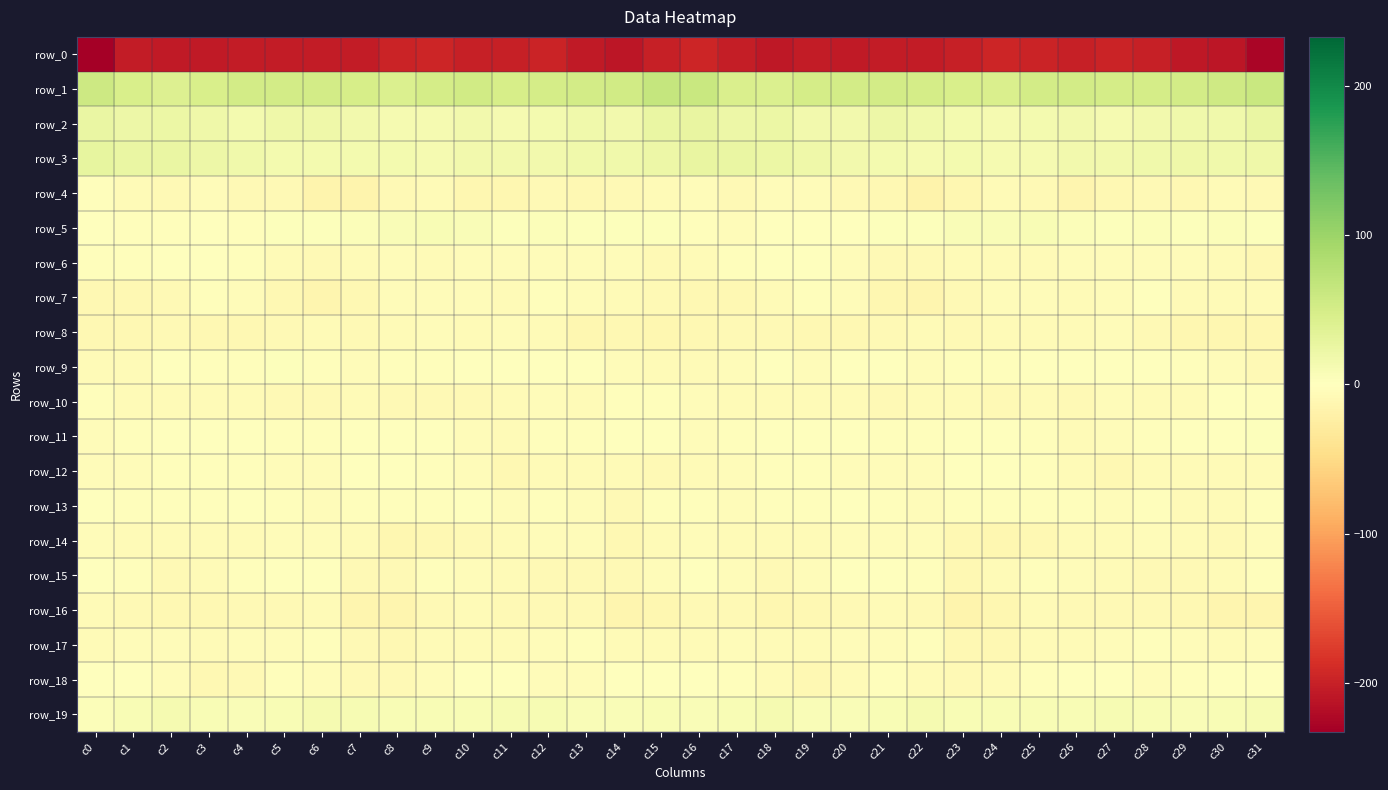

What is the difference between the second highest and second lowest values in the row_6 series?

8.3